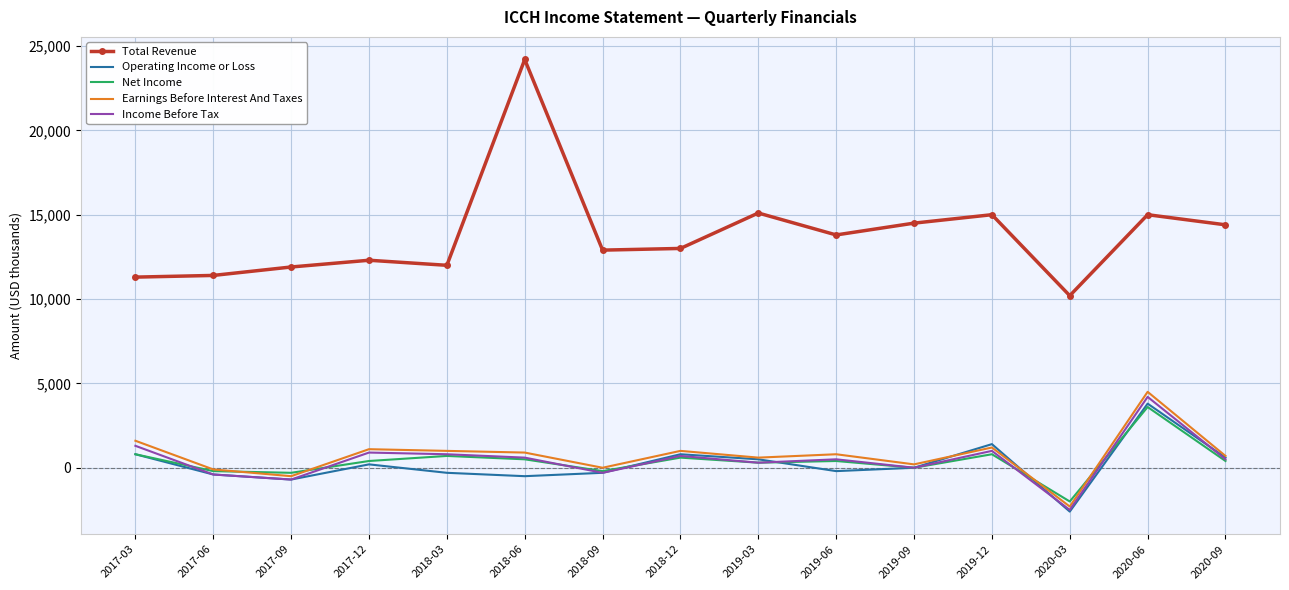

The value of Net Income at 2017-03 is 800. True or false?

True